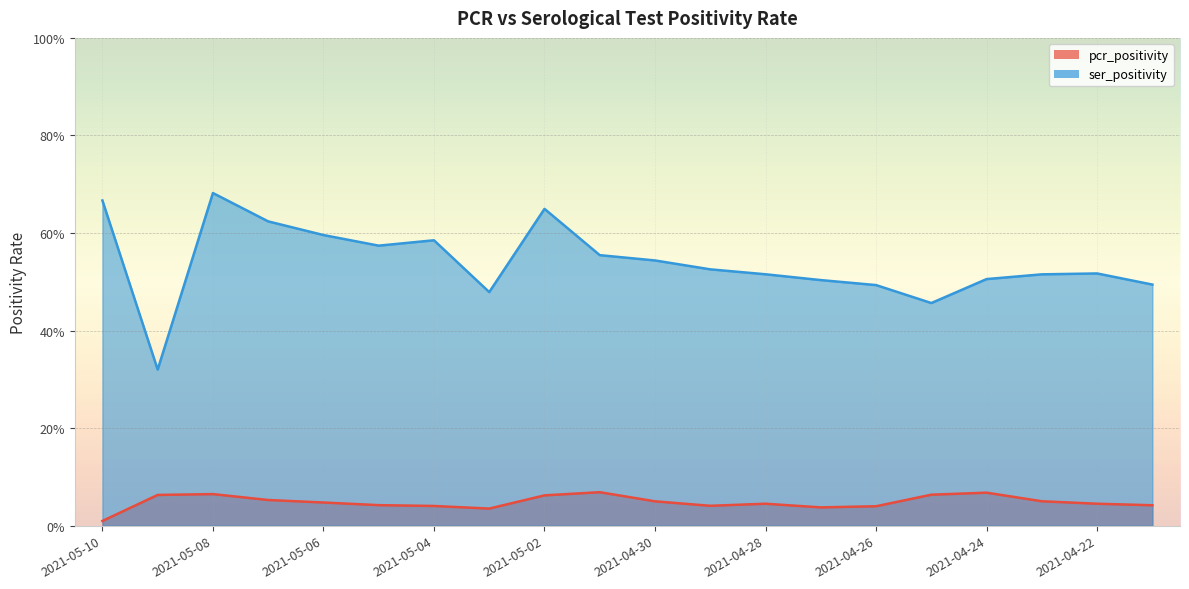

Between 2021-05-09 and 2021-05-08, which is larger?

2021-05-08